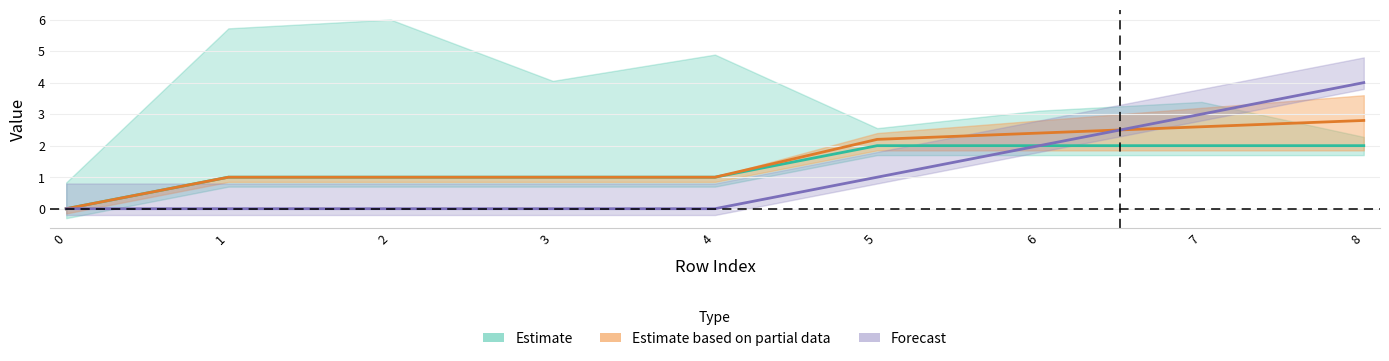

What is the average value of the front_index series?

1